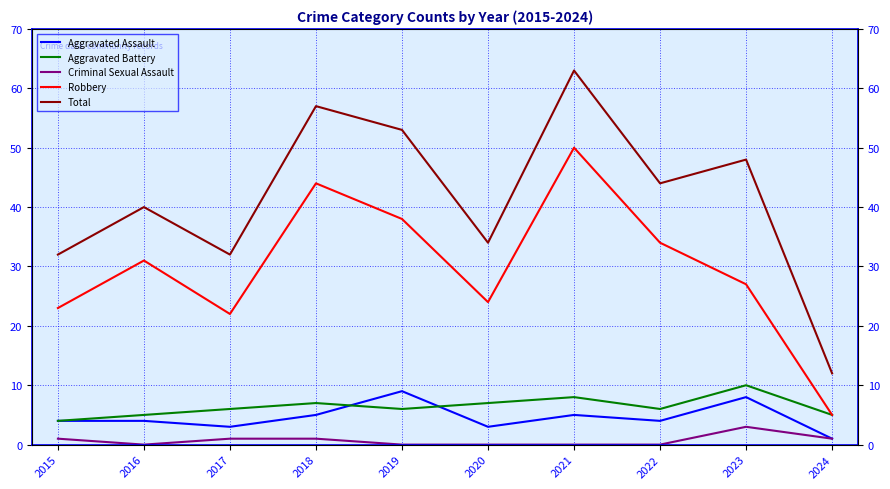

What is the sum of the Criminal Sexual Assault values at 2018 and 2022?

1